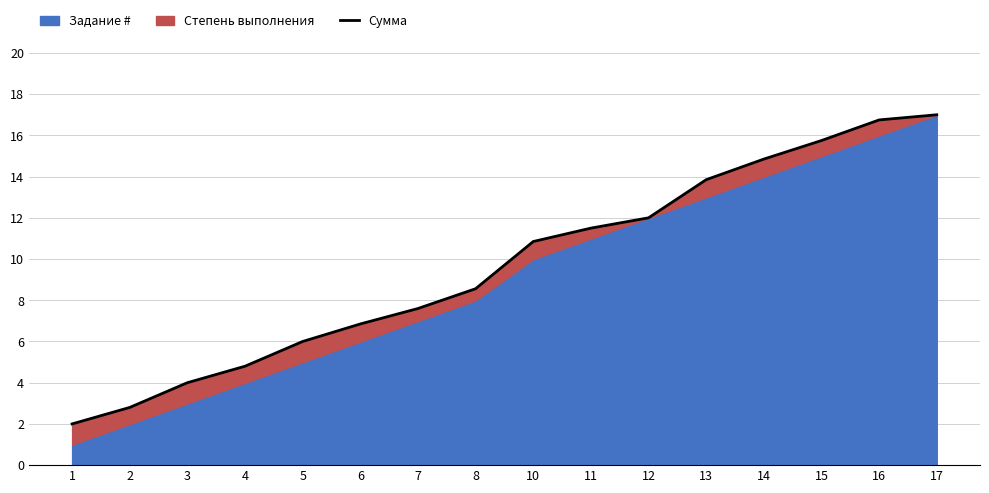

What value does the data have at 5?

6.0